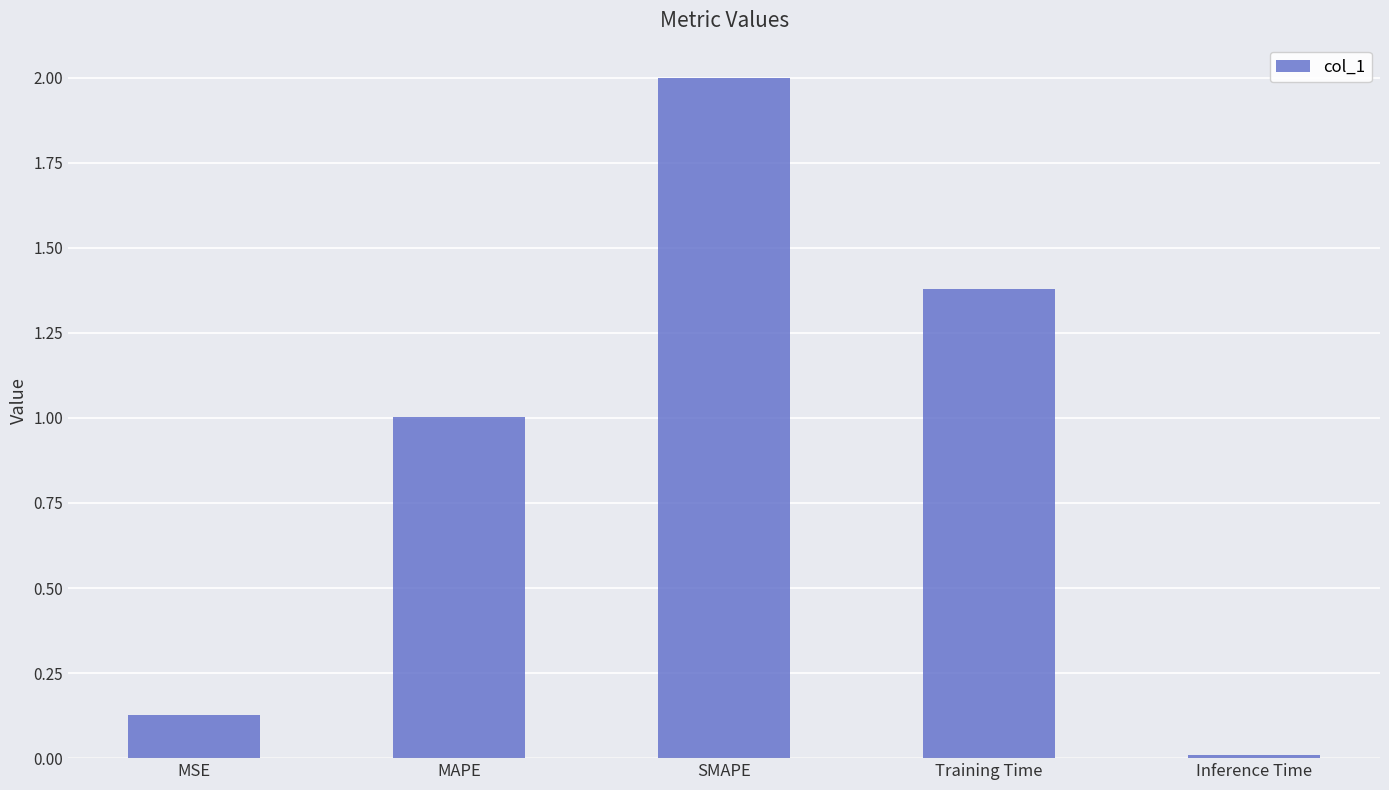

Where does the data first go above 1?

MAPE